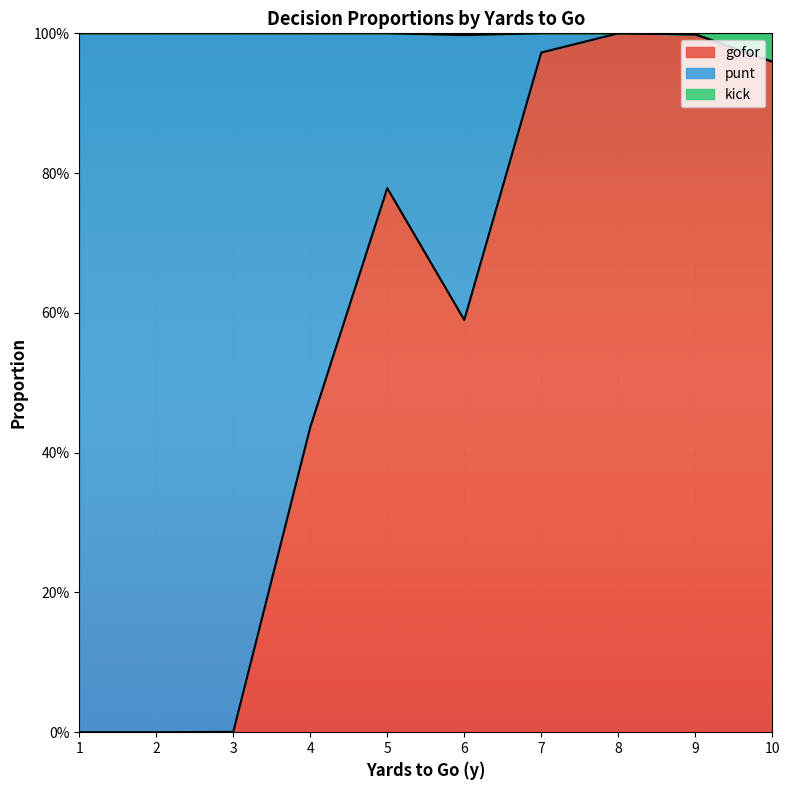

How many lines are shown in the chart?

2